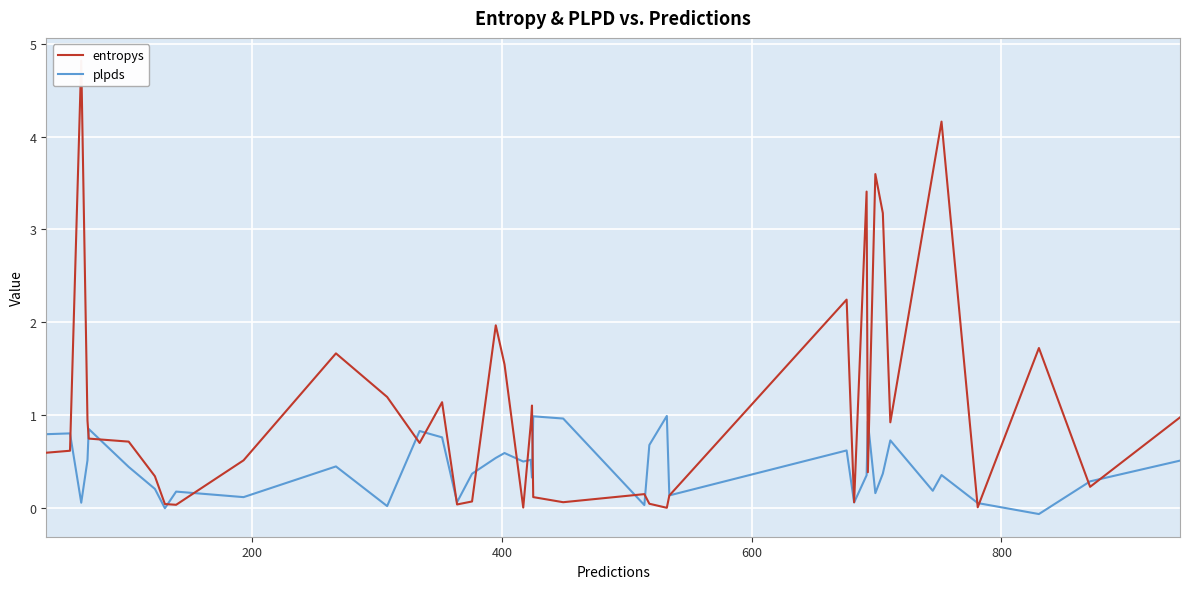

True or false: entropys has a value of 0.0 at 8.

False